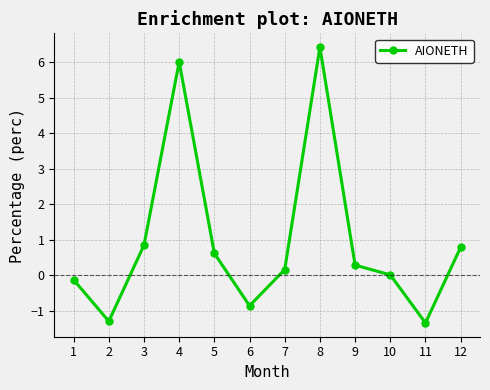

Which label corresponds to the largest value in the chart?

8